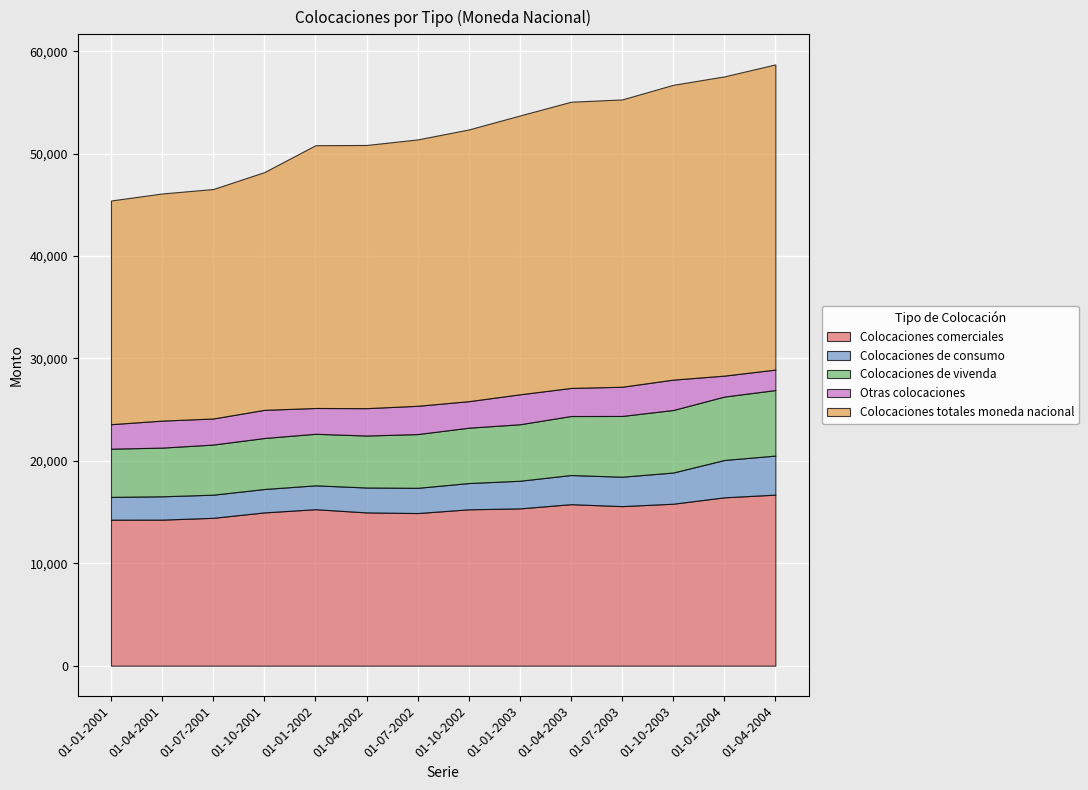

What position from the right is 01-01-2001?

14